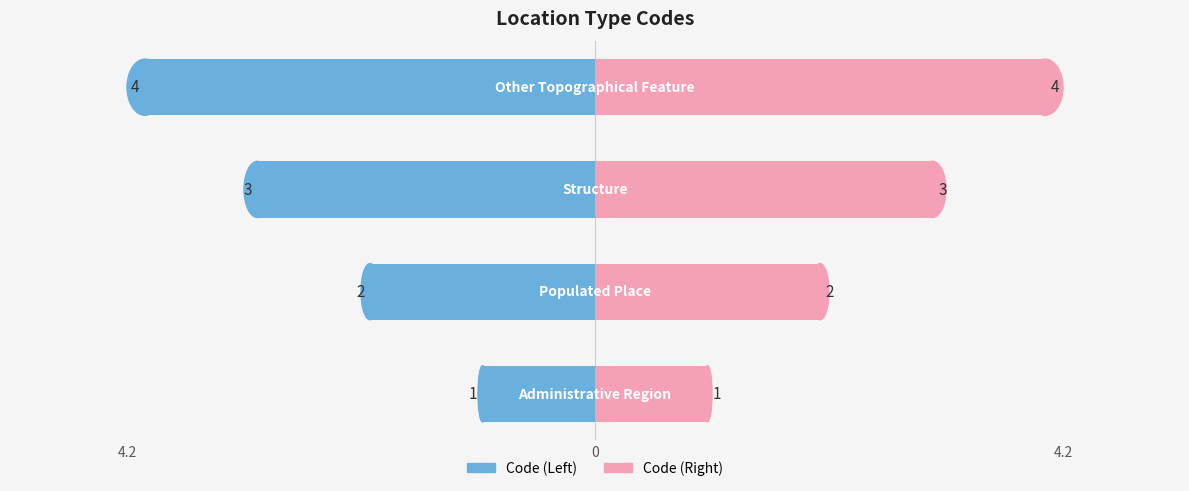

Between 4.2 and 0, which series saw the biggest shift?

Code (Left)